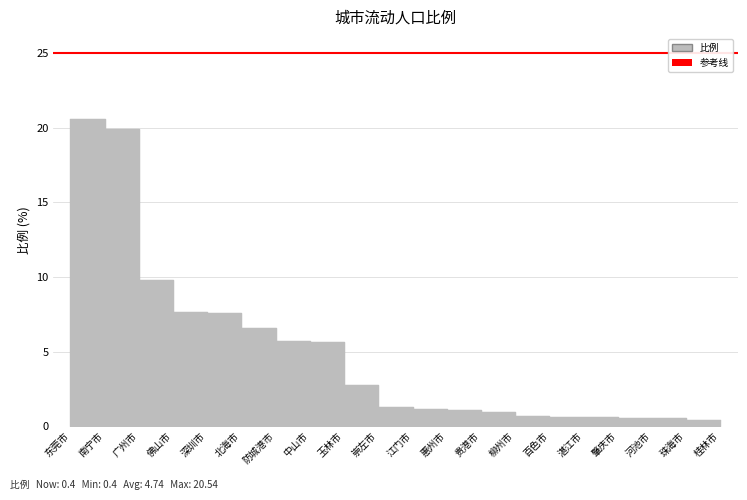

How many data points does each series have?

20